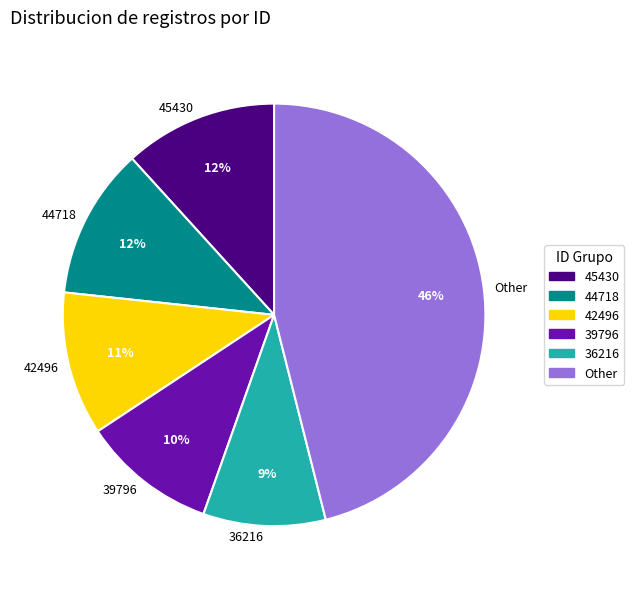

To the nearest percent, what is the difference between the largest and smallest slice percentages?

37%